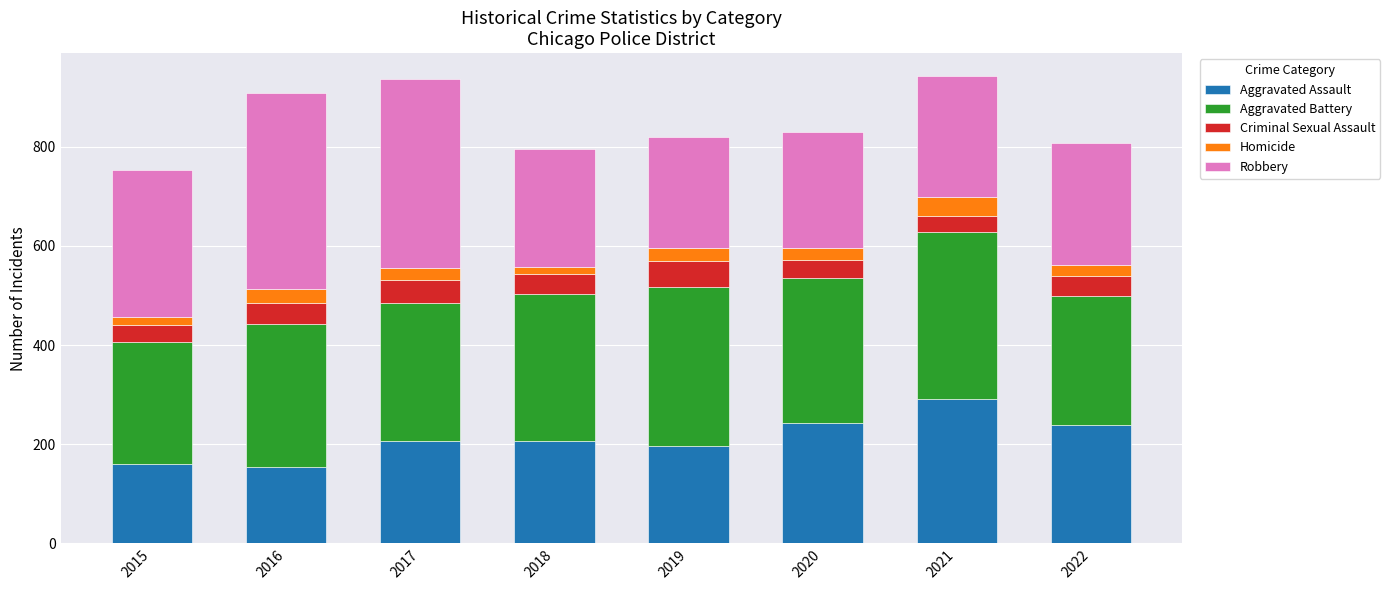

What is the sum of the Aggravated Assault values at 2020 and 2016?

396